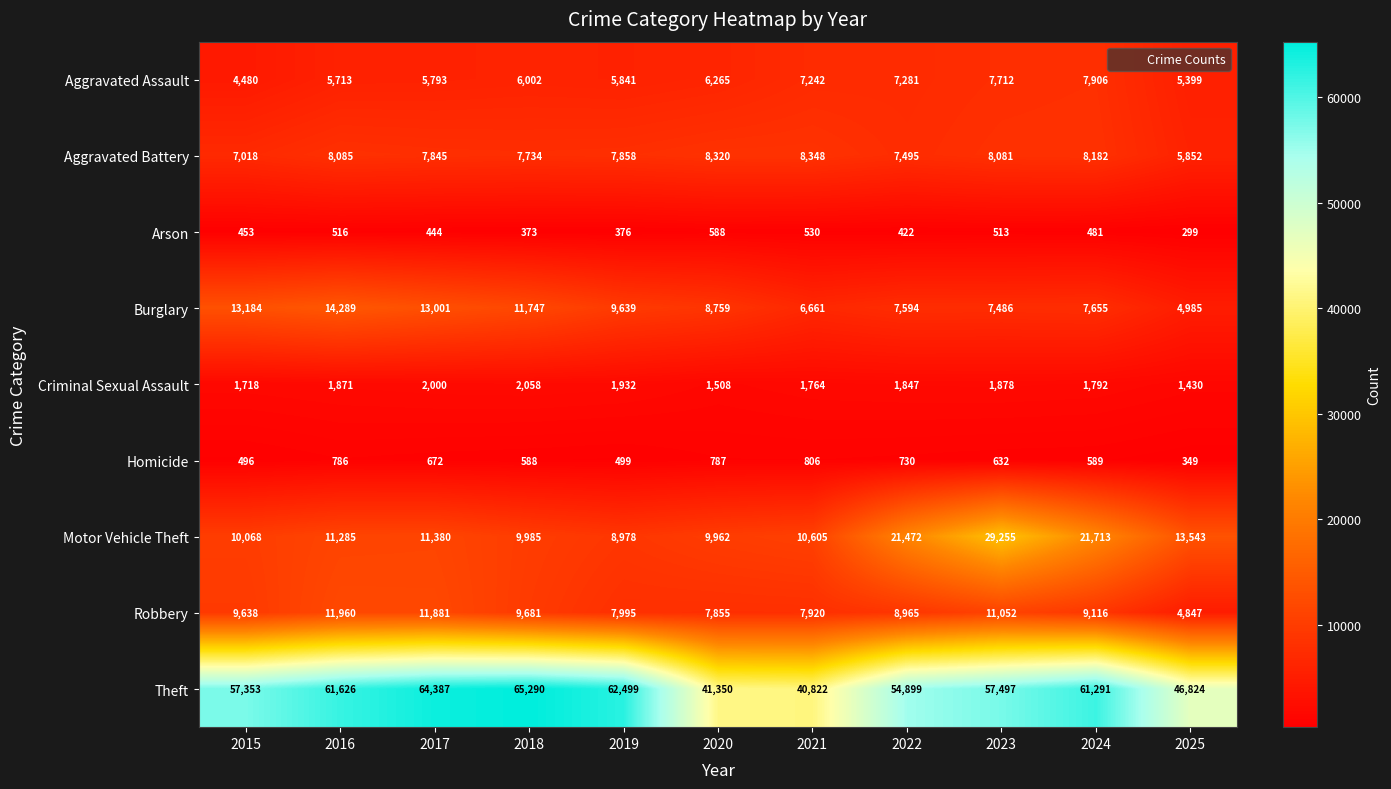

Rank the series by their maximum value, from lowest to highest.

Arson, Homicide, Criminal Sexual Assault, Aggravated Assault, Aggravated Battery, Robbery, Burglary, Motor Vehicle Theft, Theft